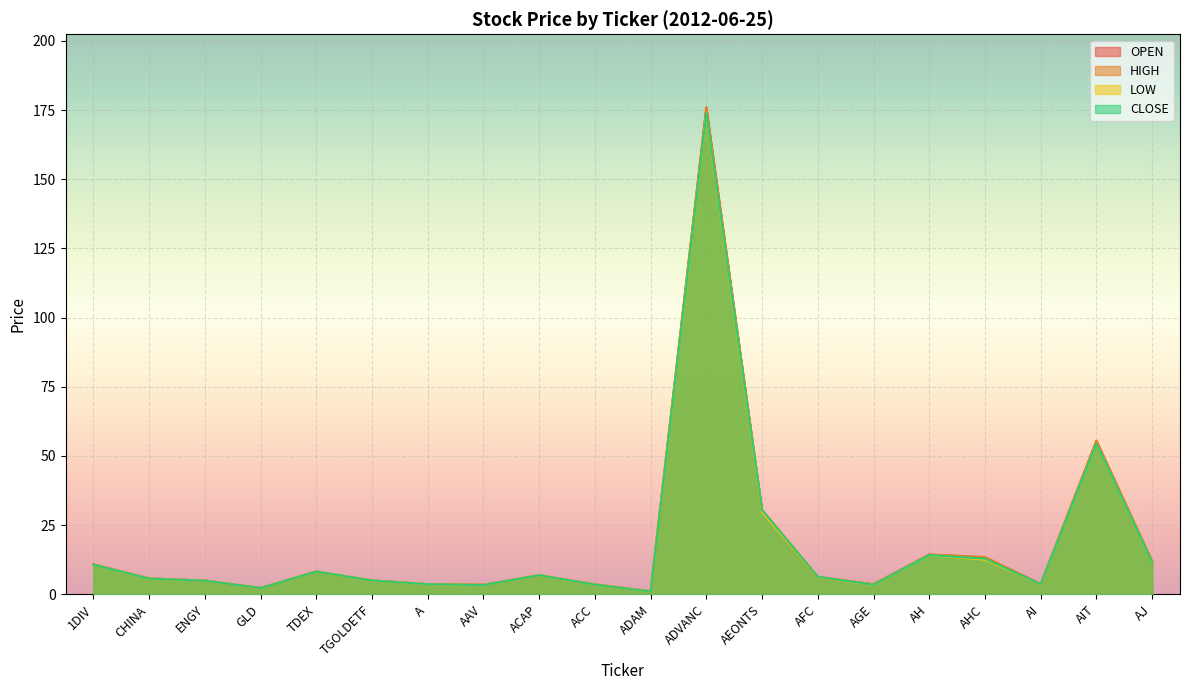

How many interior local peaks does the OPEN series have?

5